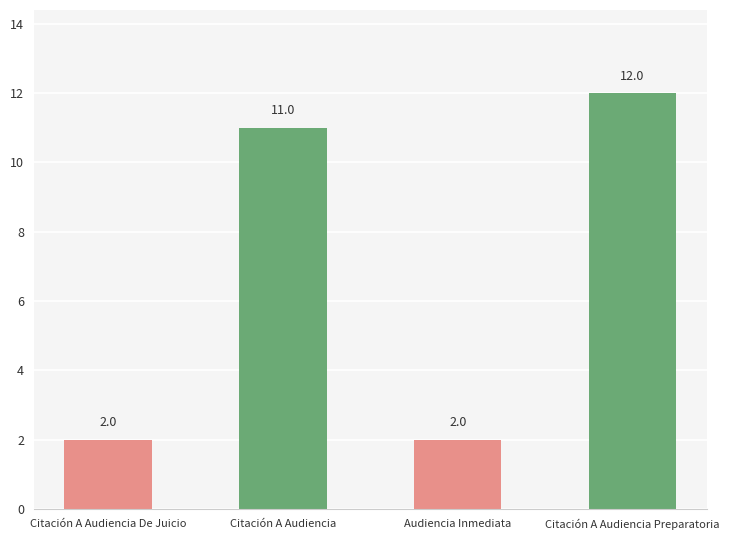

Which label corresponds to the largest value in the chart?

Citación A Audiencia Preparatoria